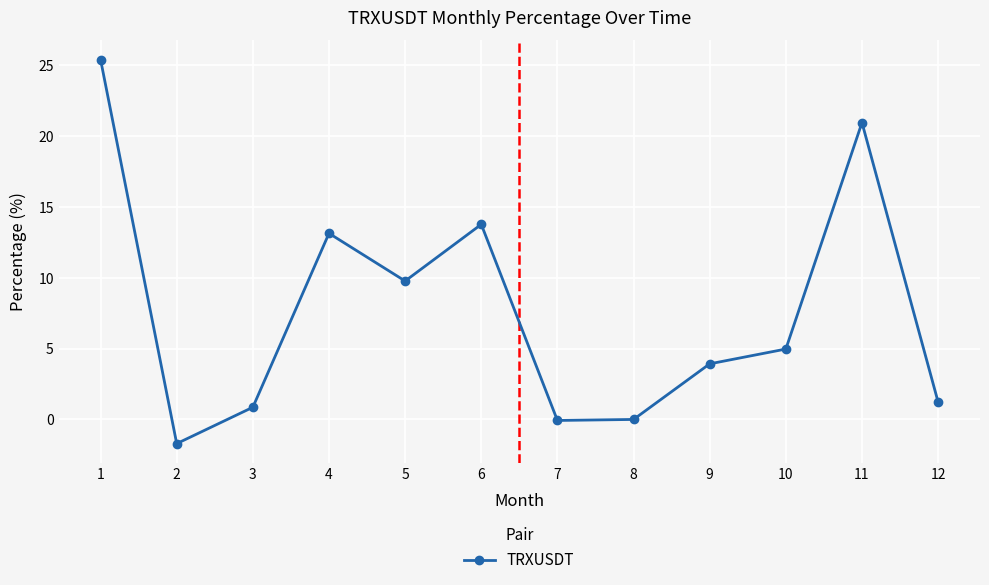

What is the sum of all values?

92.2